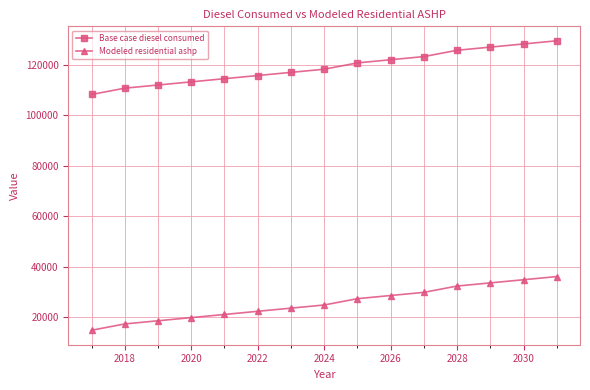

List the series in order of their overall mean, lowest first.

Modeled residential ashp, Base case diesel consumed